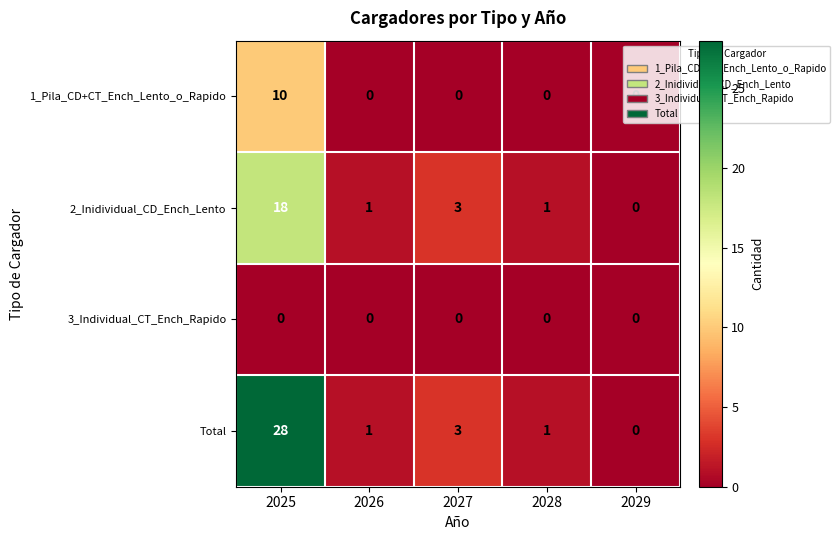

Rank the series by their average value, from lowest to highest.

3_Individual_CT_Ench_Rapido, 1_Pila_CD+CT_Ench_Lento_o_Rapido, 2_Inidividual_CD_Ench_Lento, Total